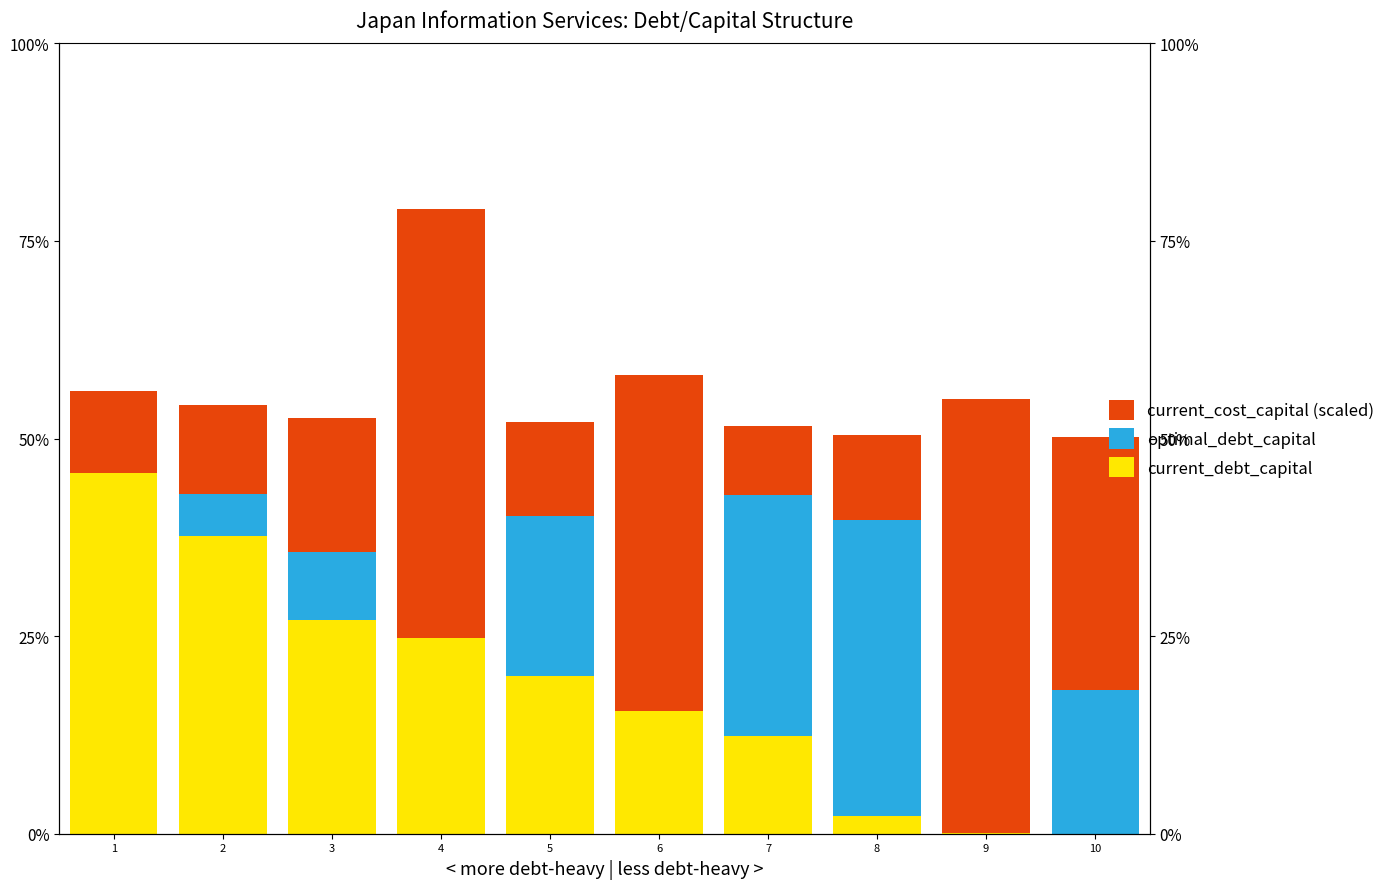

Reading left to right, transcribe all the data shown in this chart.

current_debt_capital: 1=0.5	2=0.4	3=0.3	4=0.2	5=0.2	6=0.2	7=0.1	8=0.0	9=0.0	10=0.0
optimal_debt_capital: 1=0.0	2=0.1	3=0.1	4=0.0	5=0.2	6=0.0	7=0.3	8=0.4	9=0.0	10=0.2
current_cost_capital (scaled): 1=0.1	2=0.1	3=0.2	4=0.5	5=0.1	6=0.4	7=0.1	8=0.1	9=0.5	10=0.3